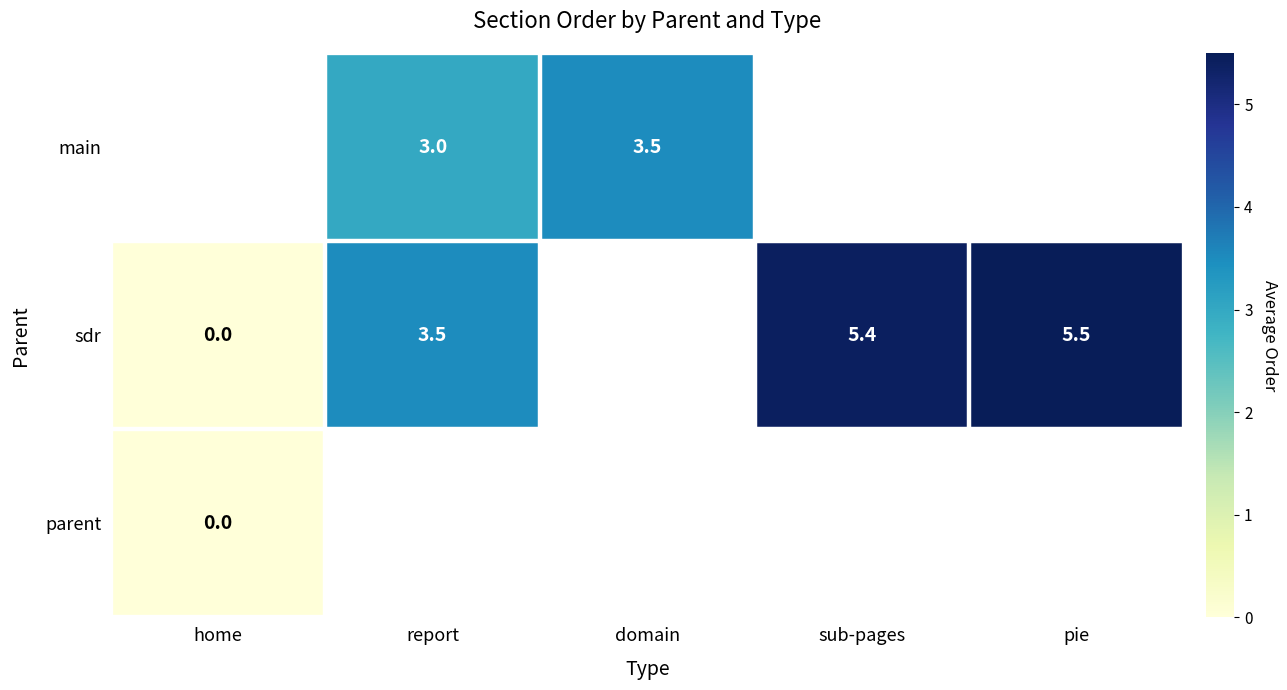

The main series shows 3.0 at report. True or false?

True